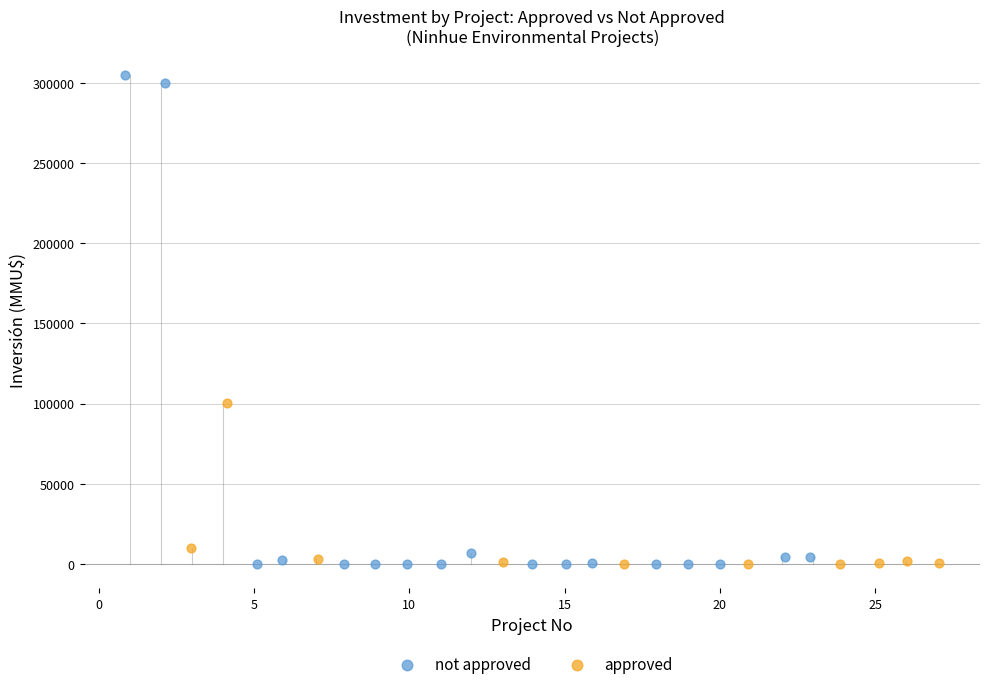

Which series contains the highest Y value?

not approved